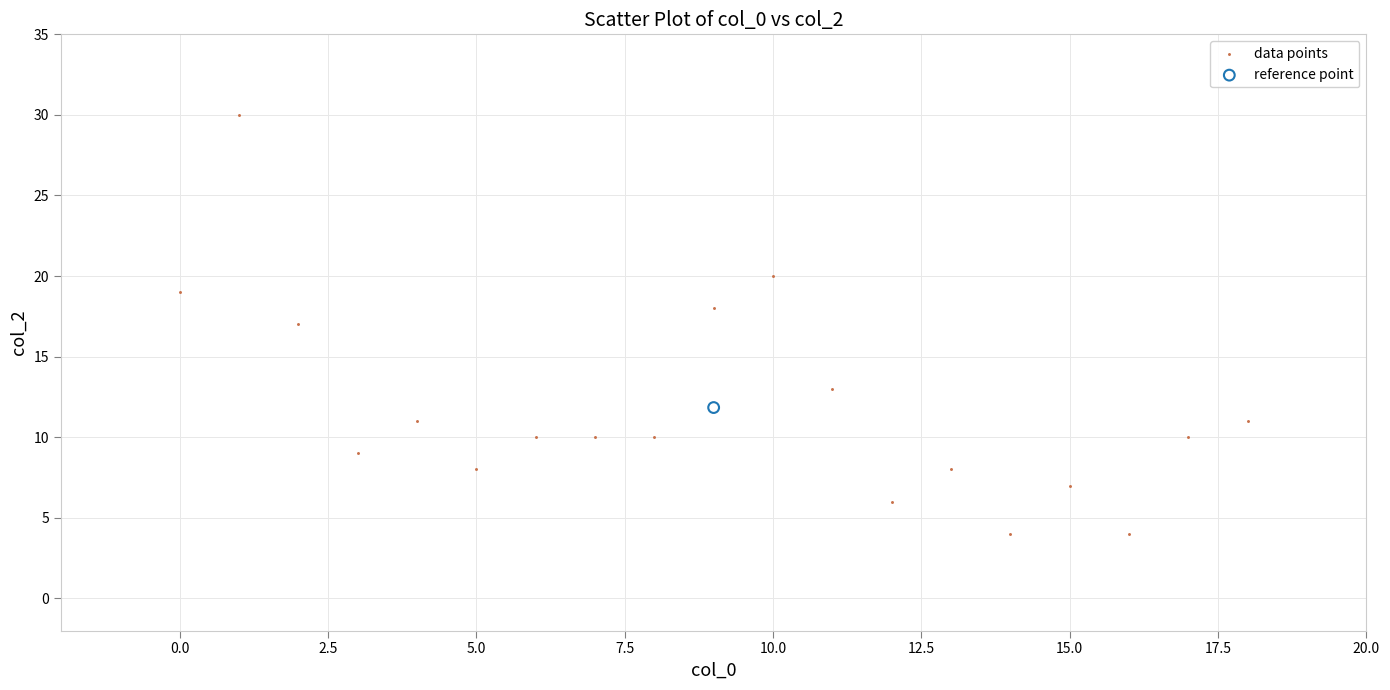

What are all the series names shown in the legend?

data points, reference point